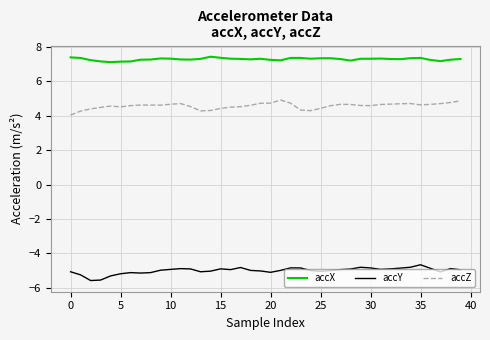

List the series in order of their peak value, lowest first.

accY, accZ, accX